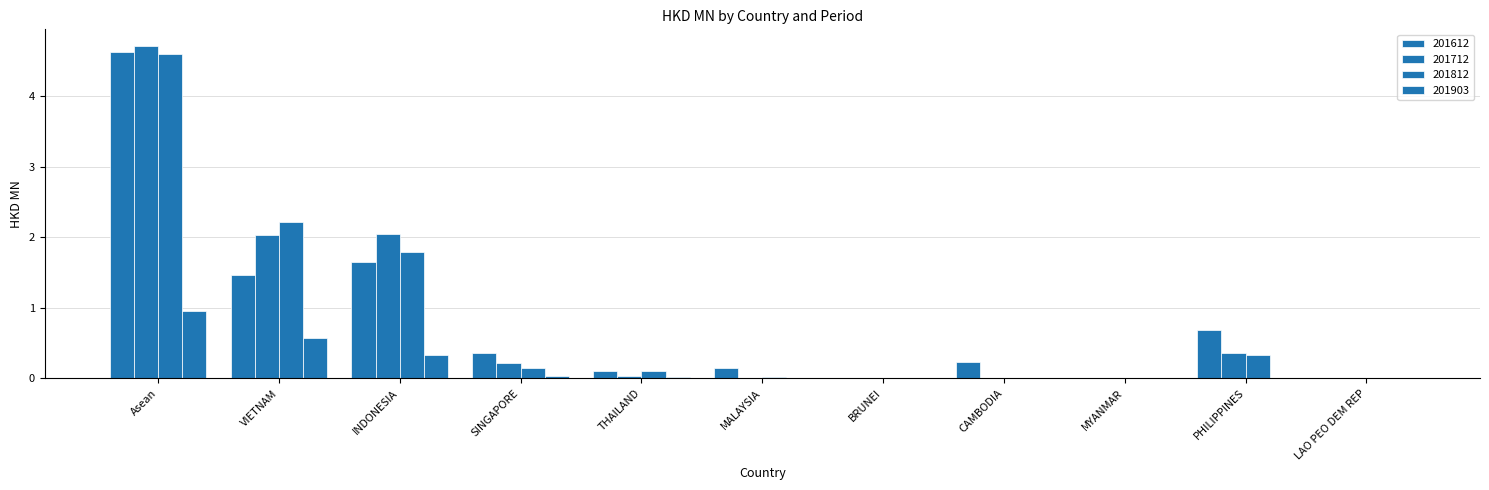

What is the label of the 9th bar from the left?

MYANMAR